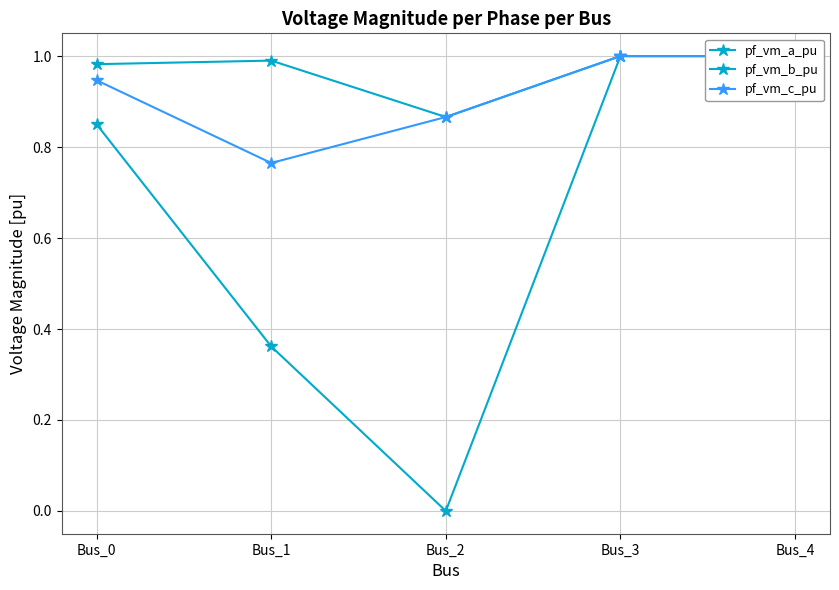

Does the chart have visible grid lines?

Yes